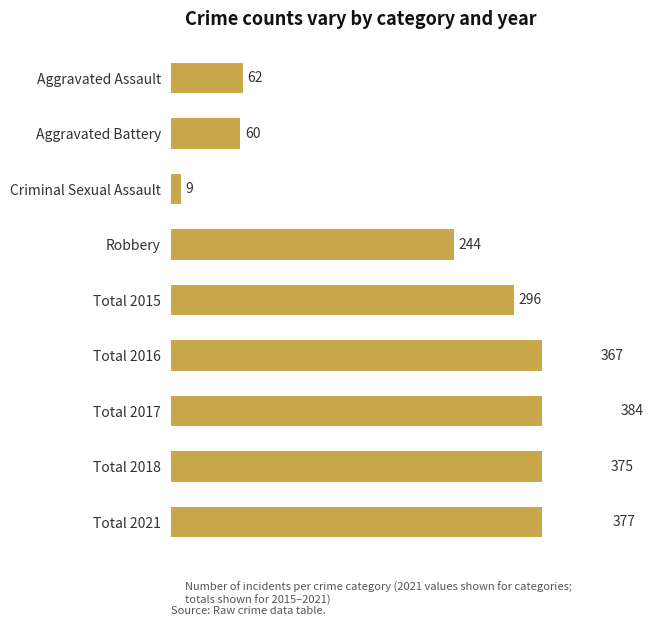

The value at Aggravated Assault is 62. True or false?

True